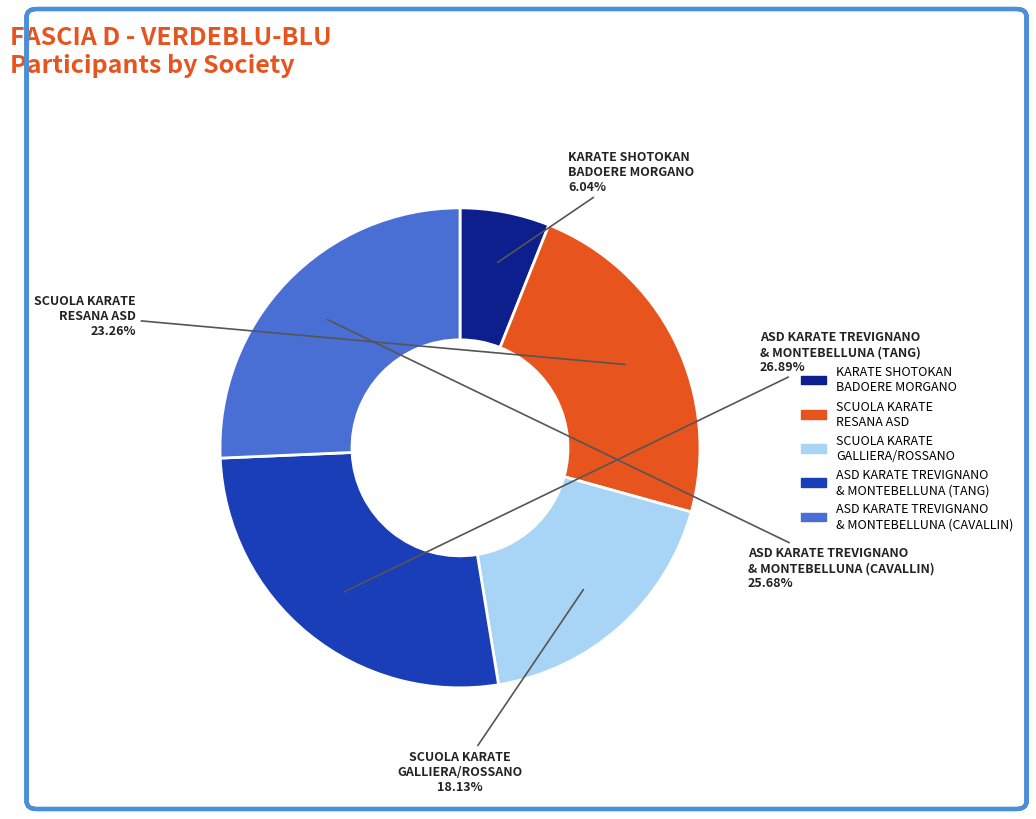

What is the largest slice in the pie chart?

ASD KARATE TREVIGNANO & MONTEBELLUNA (TANG)